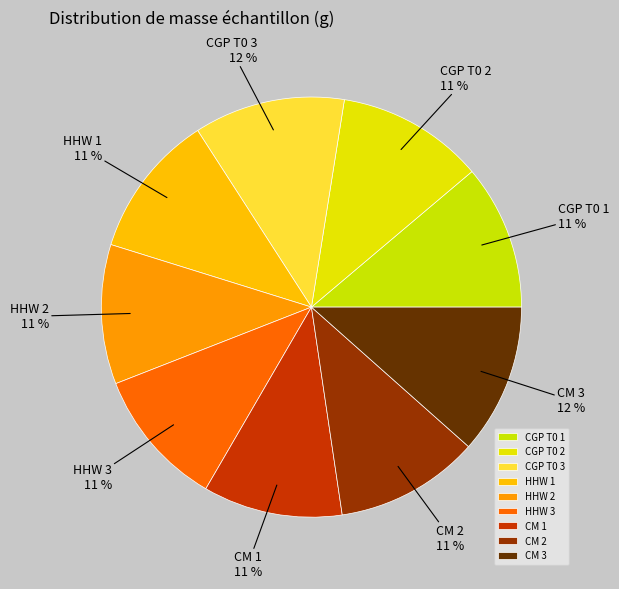

To the nearest percent, what portion does CGP T0 3 represent?

12%